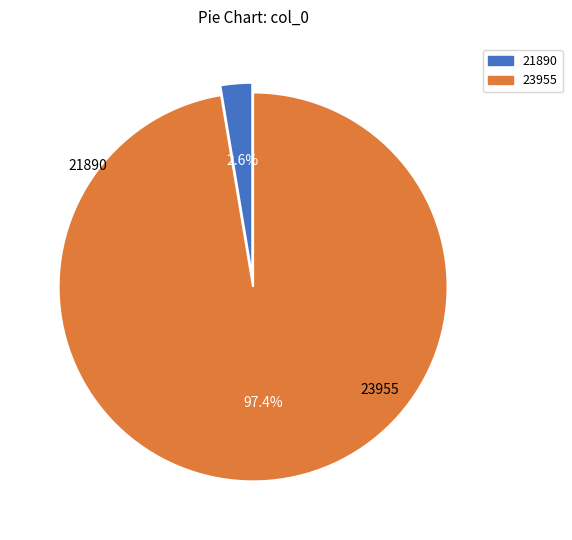

To the nearest percent, what is the difference between the 23955 and 21890 slice percentages?

95%